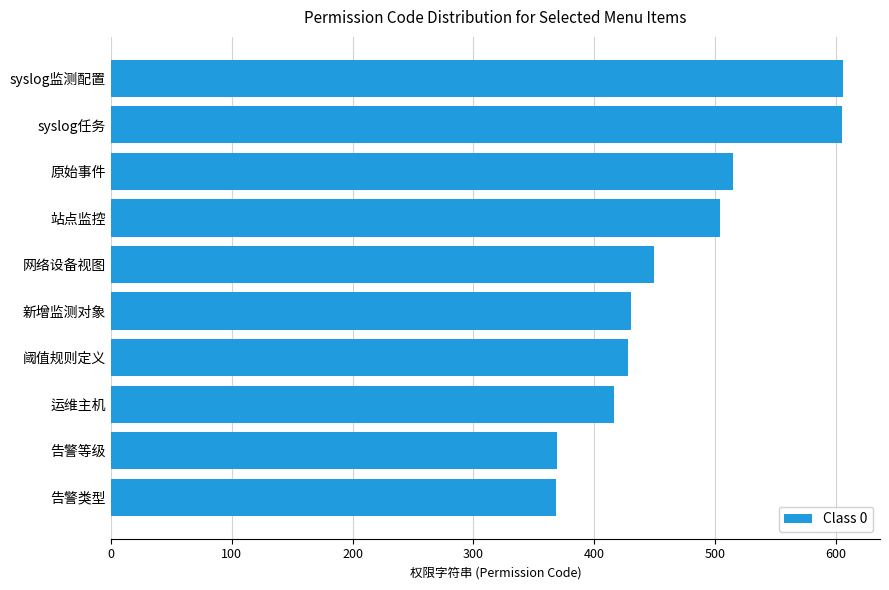

What is the label of the 7th bar from the top?

阈值规则定义